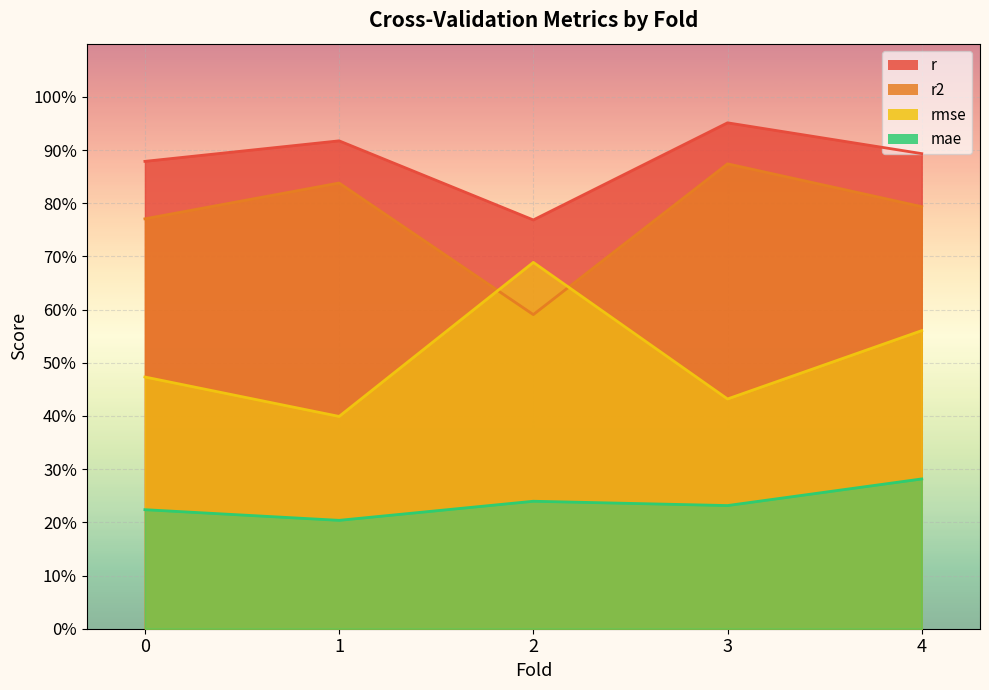

What is the total value across all series at 2.0?

2.3